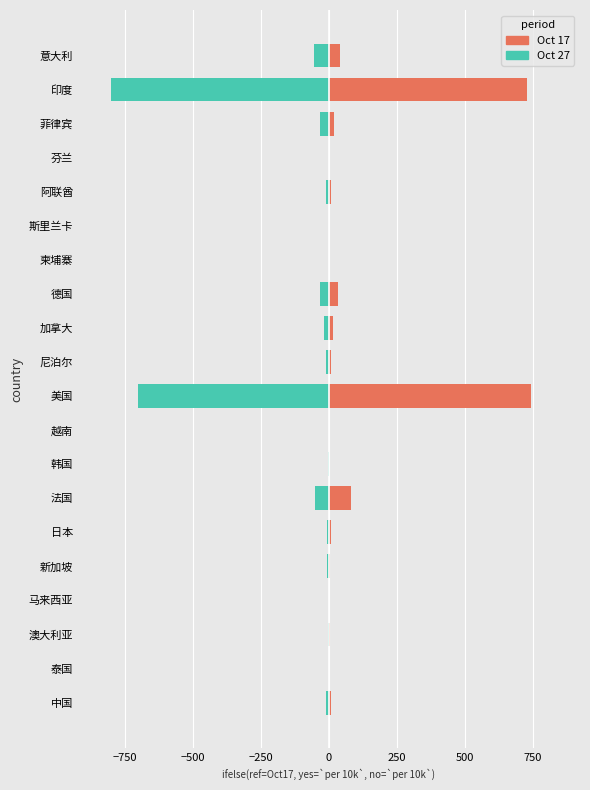

How many values in the casetotal (Oct 27) series exceed -8?

9